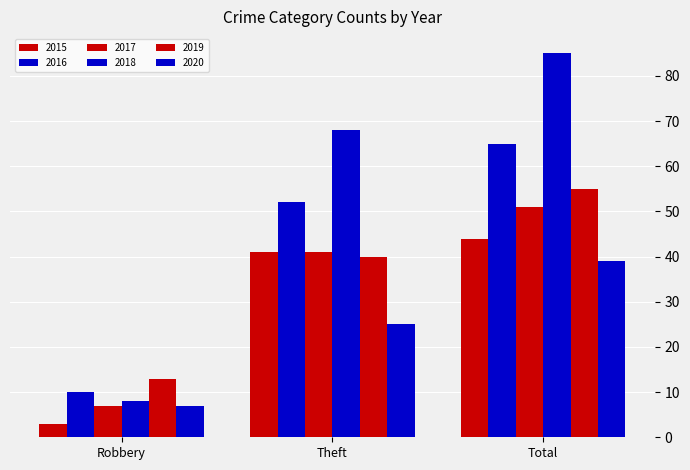

How many bars are there in total?

18